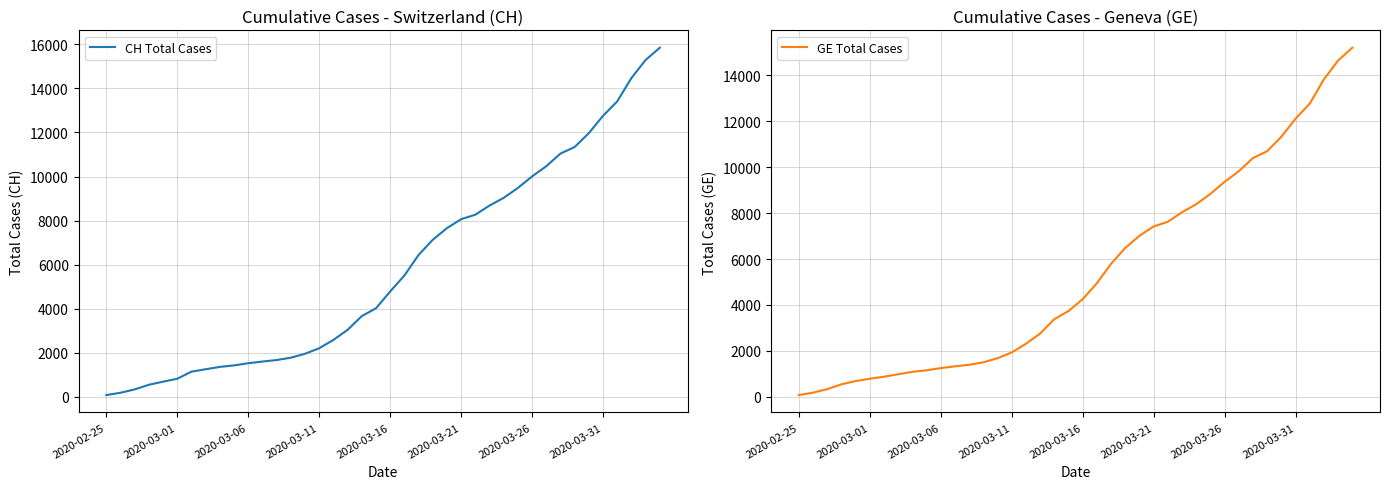

Reading right to left, what are all the values shown in this chart?

CH Total Cases: 15850	15294	14473	13413	12758	11971	11340	11041	10467	10005	9481	9030	8681	8265	8061	7654	7125	6434	5501	4775	4014	3658	3033	2577	2199	1949	1770	1664	1595	1519	1420	1353	1245	1137	814	682	540	329	178	73
GE Total Cases: 15208	14652	13831	12771	12116	11329	10698	10399	9825	9363	8839	8388	8039	7623	7419	7012	6483	5792	4944	4248	3733	3377	2752	2306	1928	1678	1499	1393	1324	1248	1152	1085	979	872	784	682	540	329	178	73